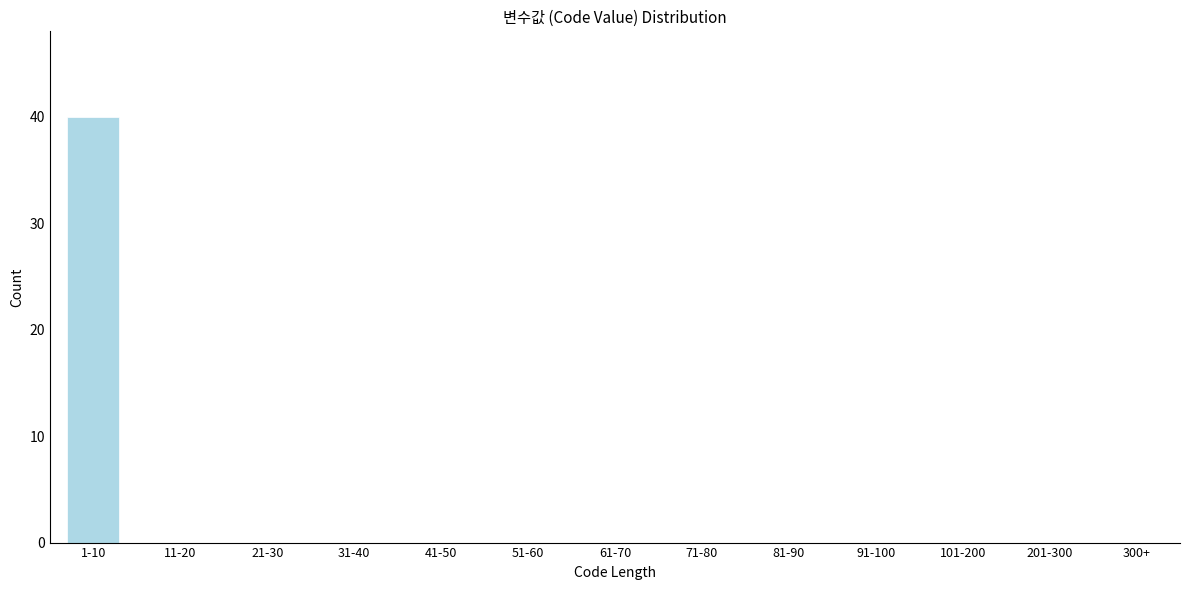

Reading left to right, extract all data points from this chart.

1-10=40	11-20=0	21-30=0	31-40=0	41-50=0	51-60=0	61-70=0	71-80=0	81-90=0	91-100=0	101-200=0	201-300=0	300+=0